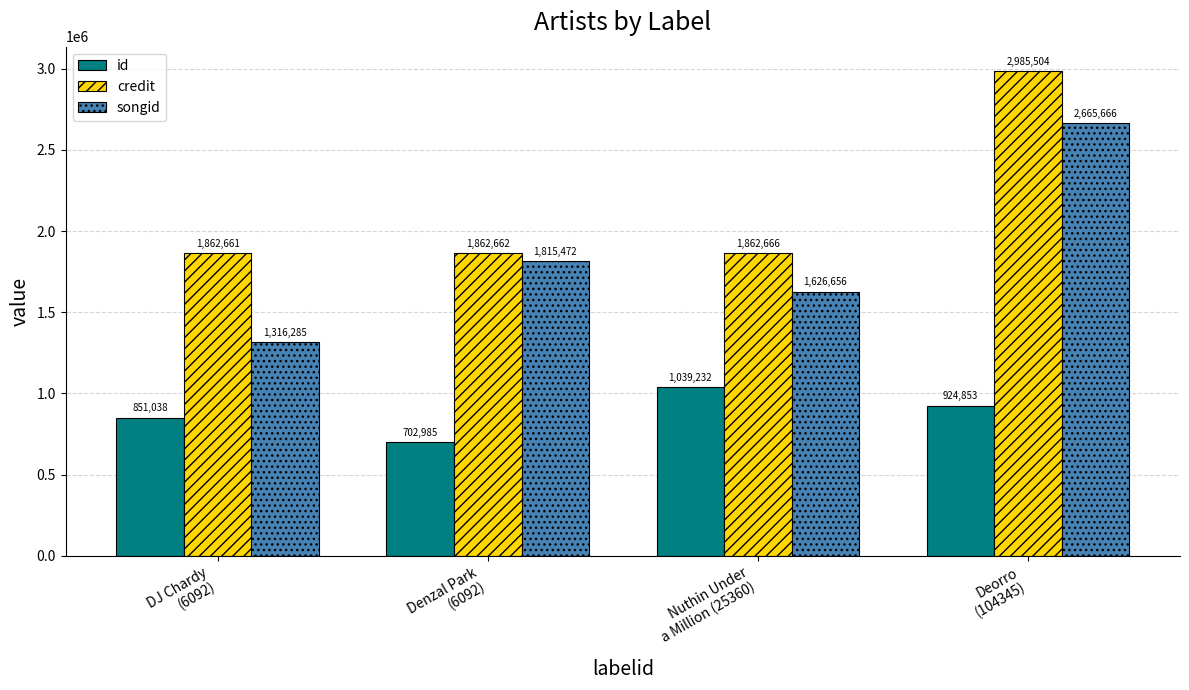

How many songid values are between 1626656 and 2665666?

3